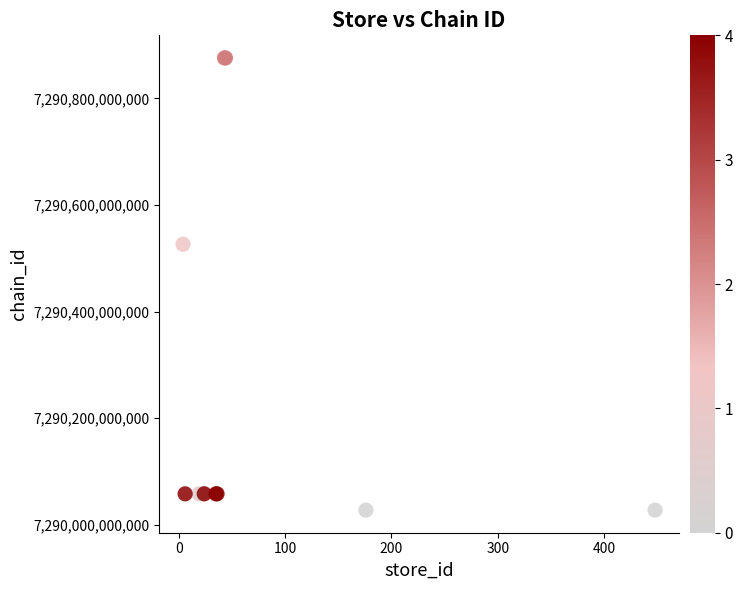

What Y value in the scatter plot is closest to 7290451850003?

7290526500006